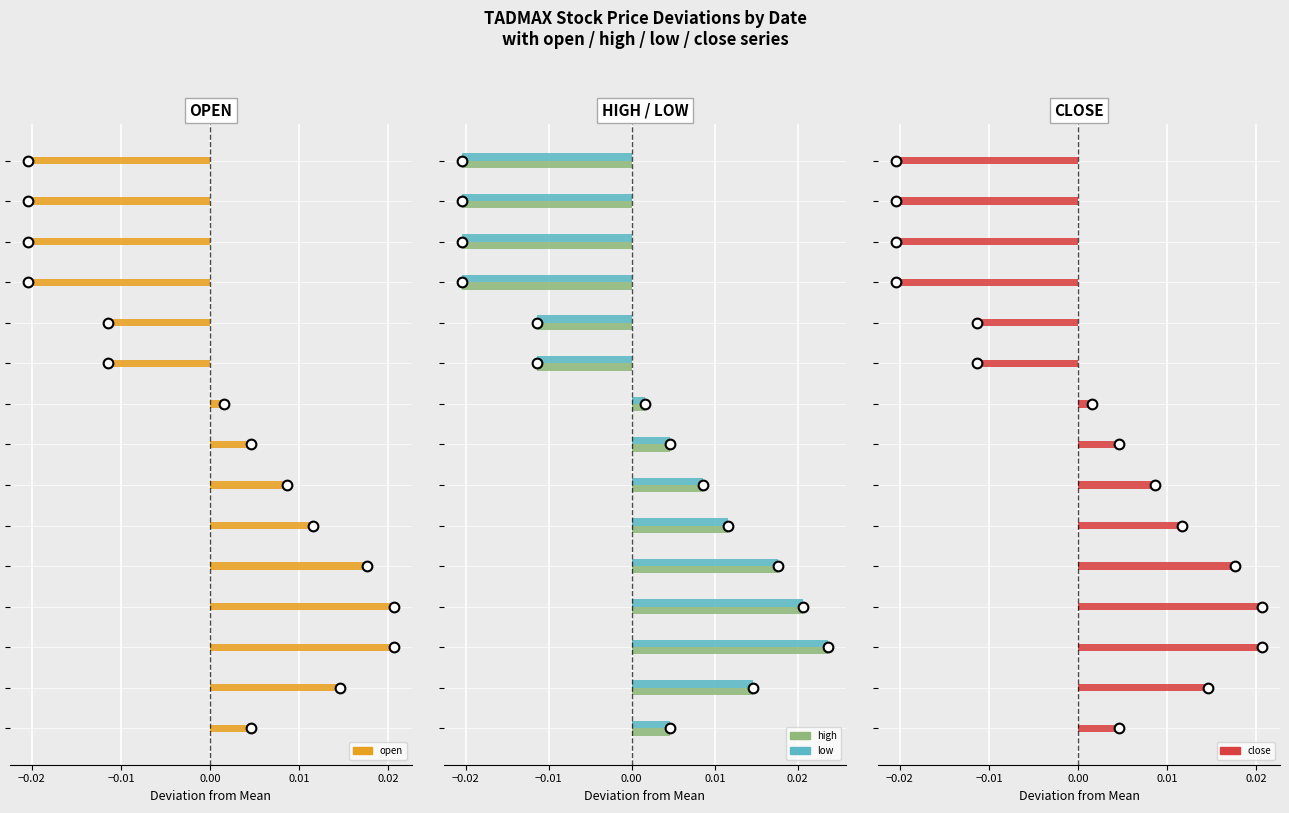

At how many categories does at least one series exceed 0?

9